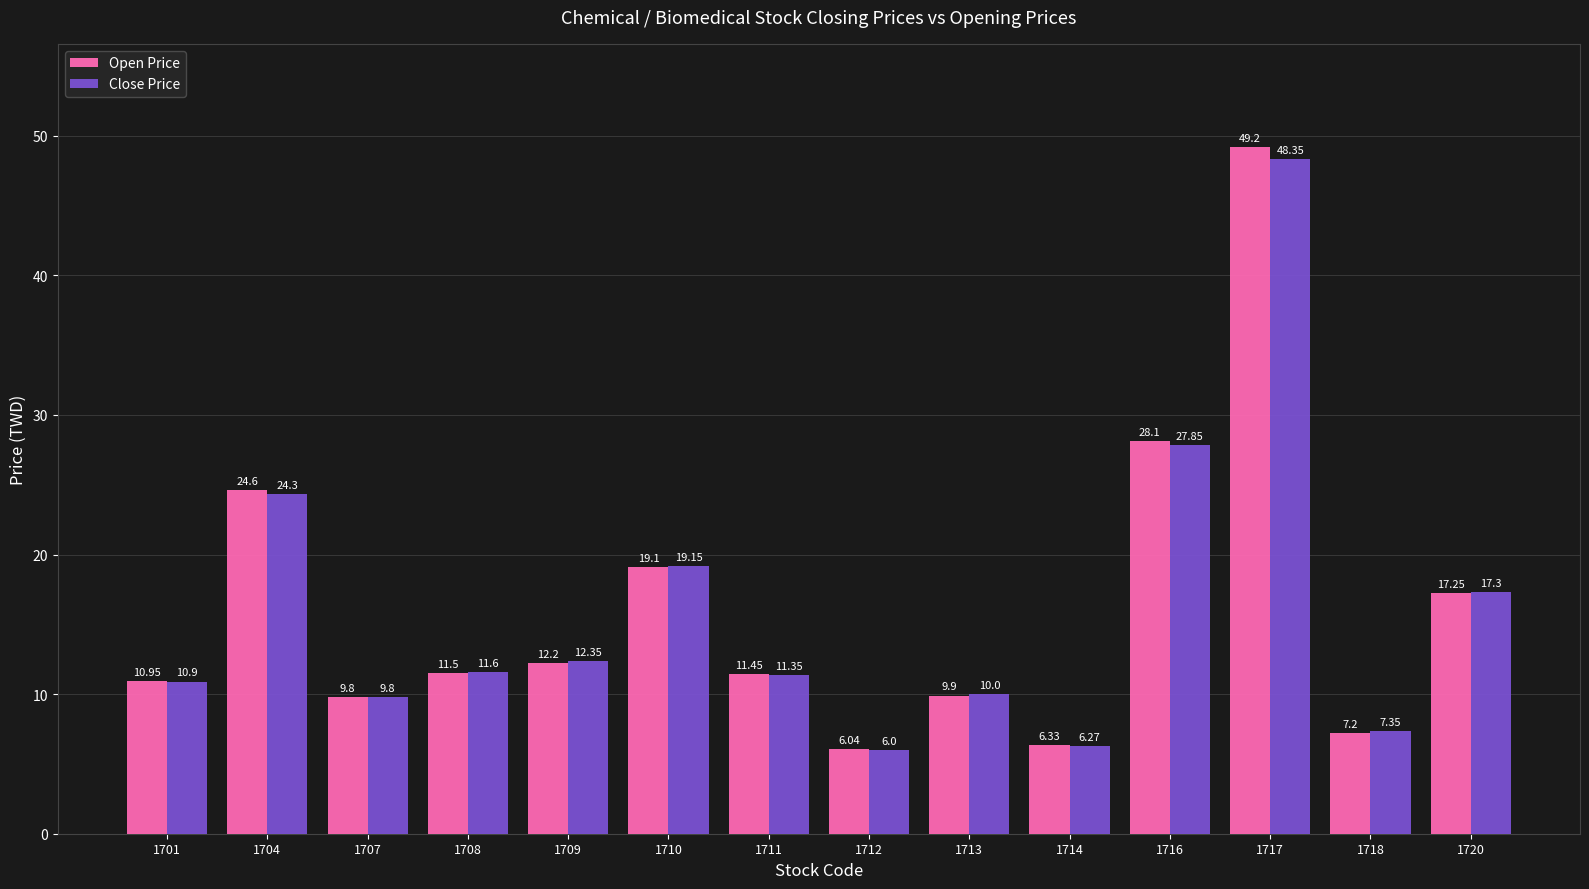

What are all the series names shown in the legend?

Open Price, Close Price